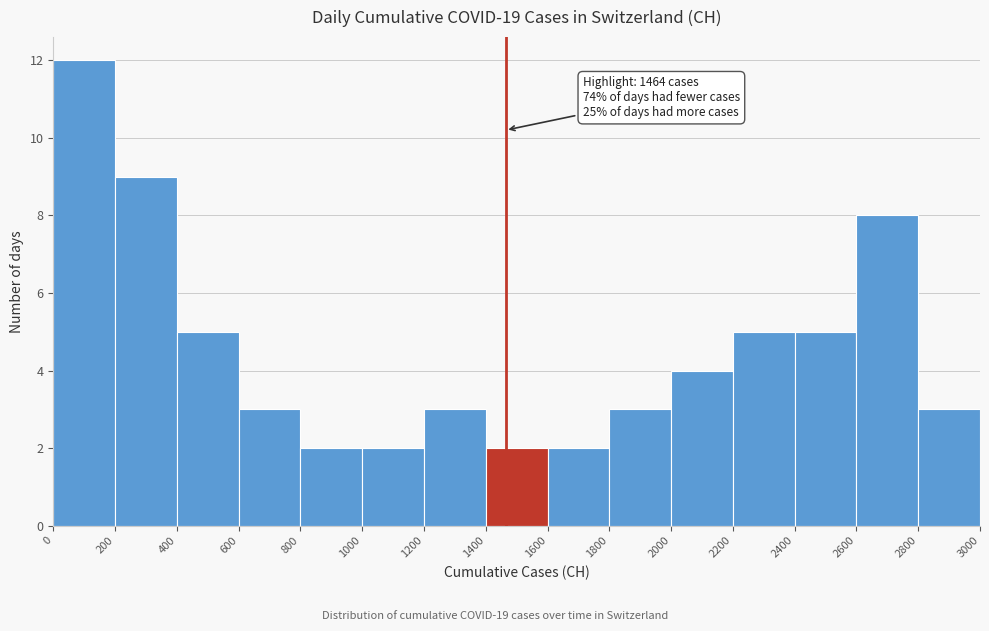

Which range on the x-axis has the tallest bar?

0 to 200